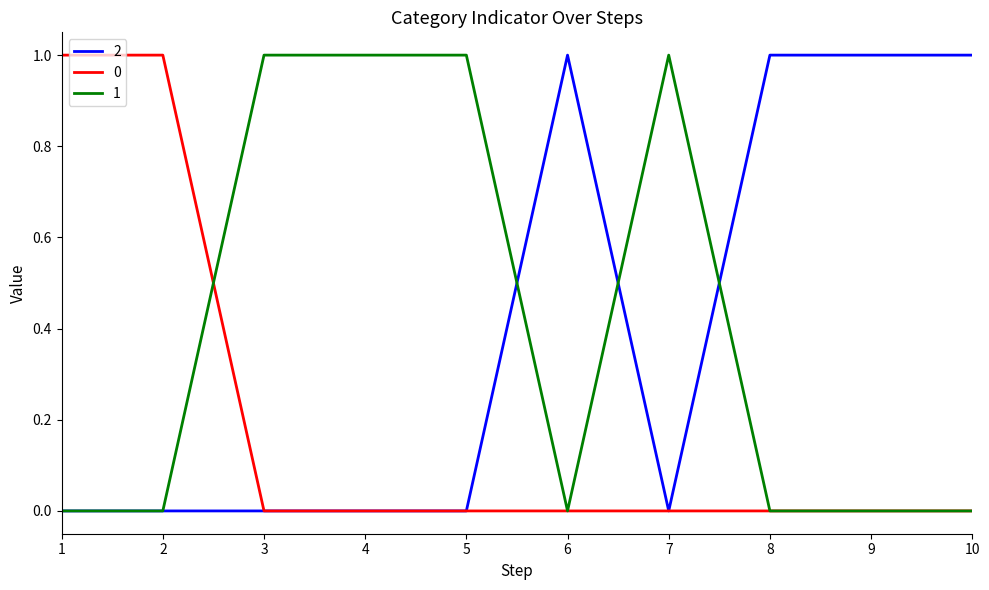

Is it true that 1 equals 1 at 3?

True